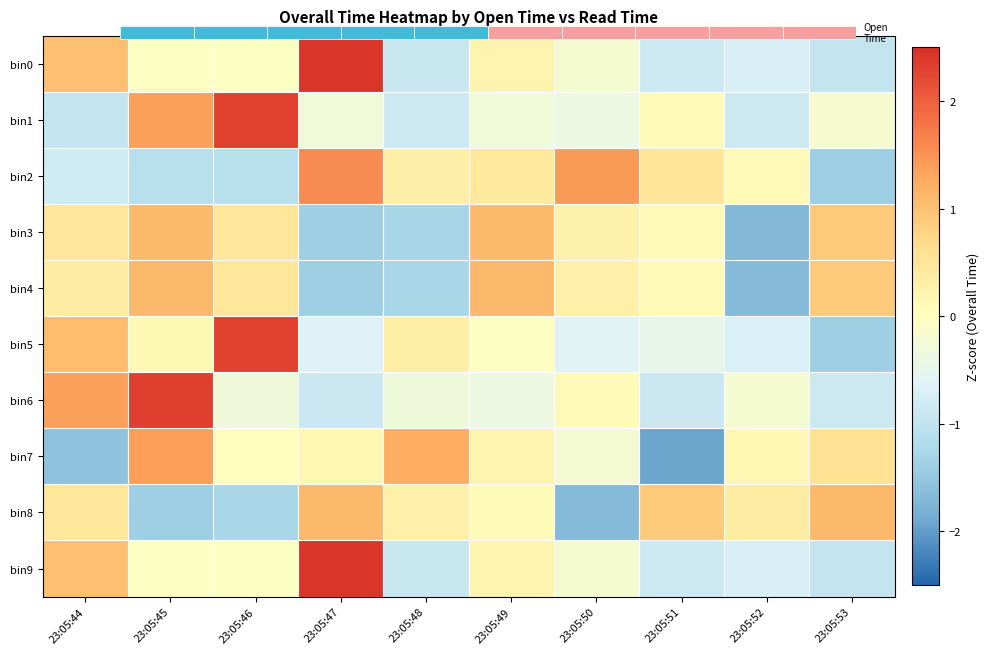

Count the number of data series in this chart.

10